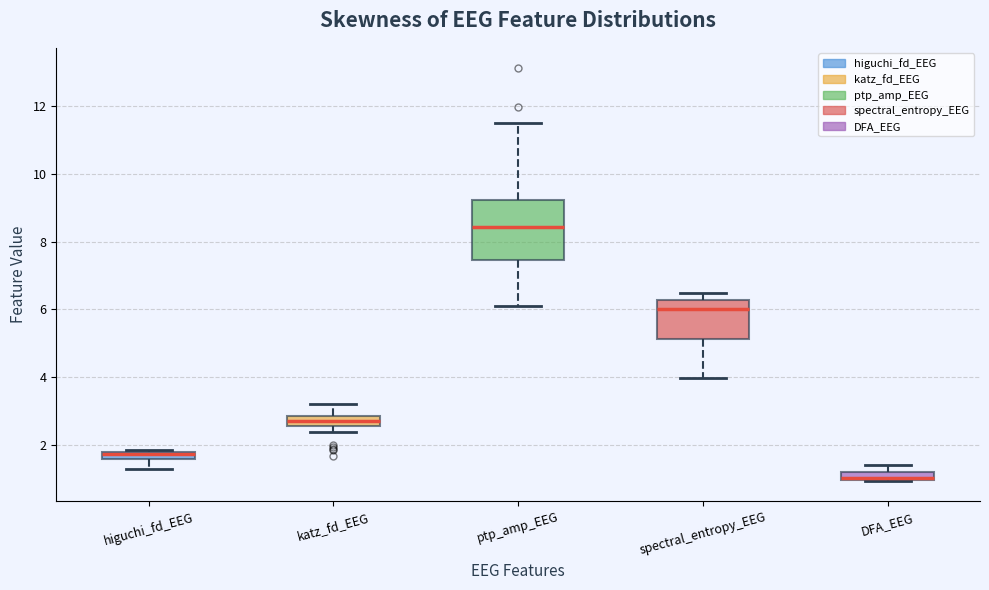

Where is the lower edge of the box for katz_fd_EEG on the y-axis? The values are not printed on the chart, so give them approximately, as read against the axis.

2.6